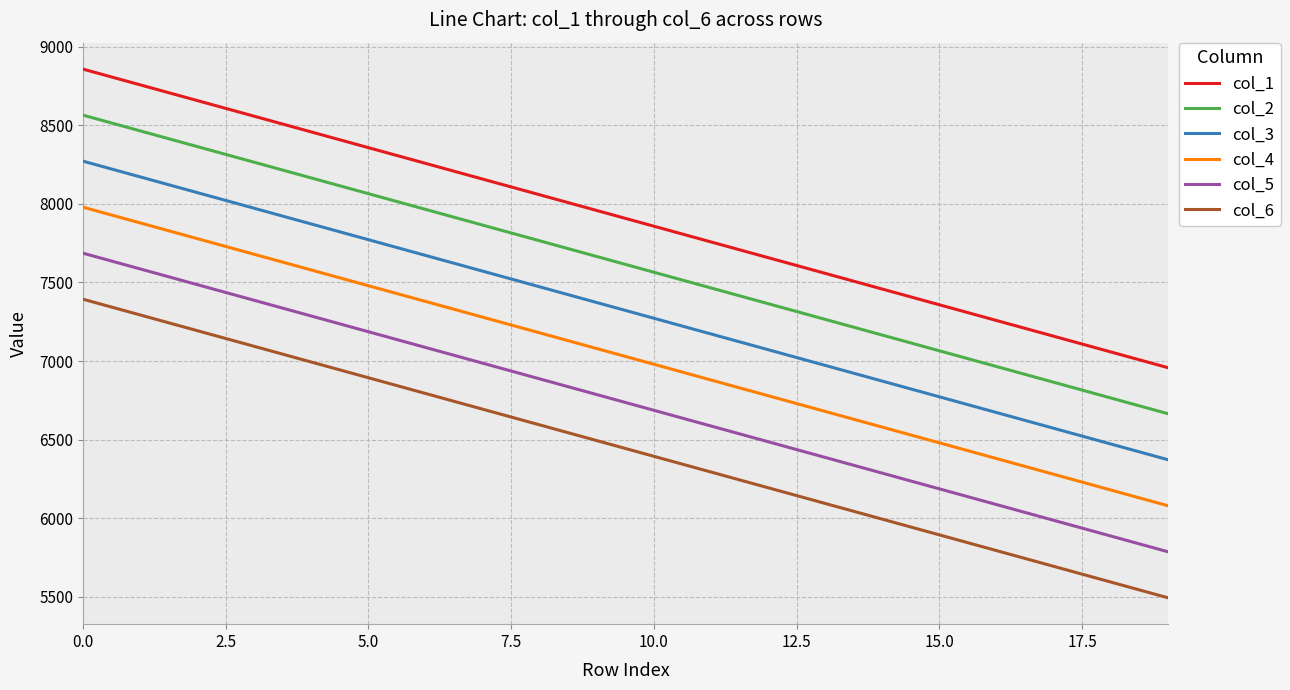

What is the difference between the maximum and minimum values in the col_5 series?

1900.0